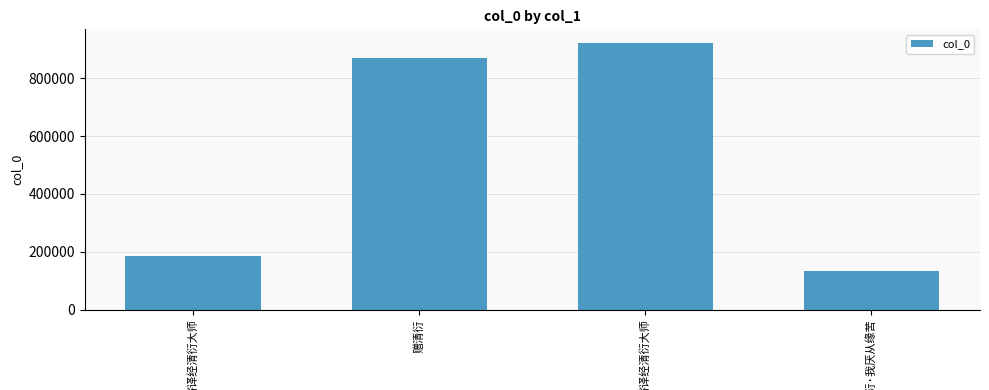

Reading left to right, list all the values displayed in this chart.

寄译经清衍大师=184028	赠清衍=869868	寄译经清衍大师=923255	赠清衍·我厌从缘苦=134287